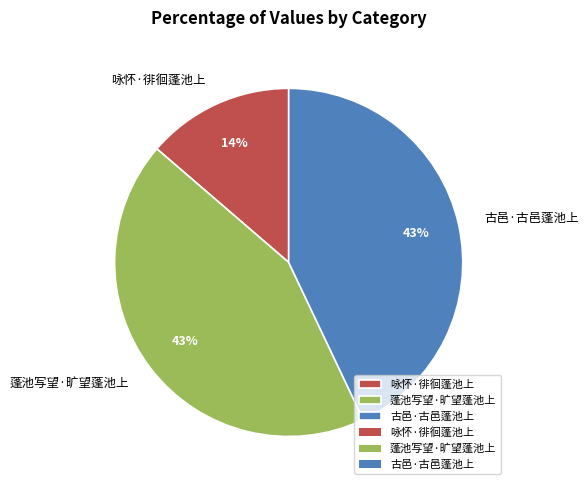

Approximately how many times larger is the value at 古邑·古邑蓬池上 compared to 咏怀·徘徊蓬池上?

3.1